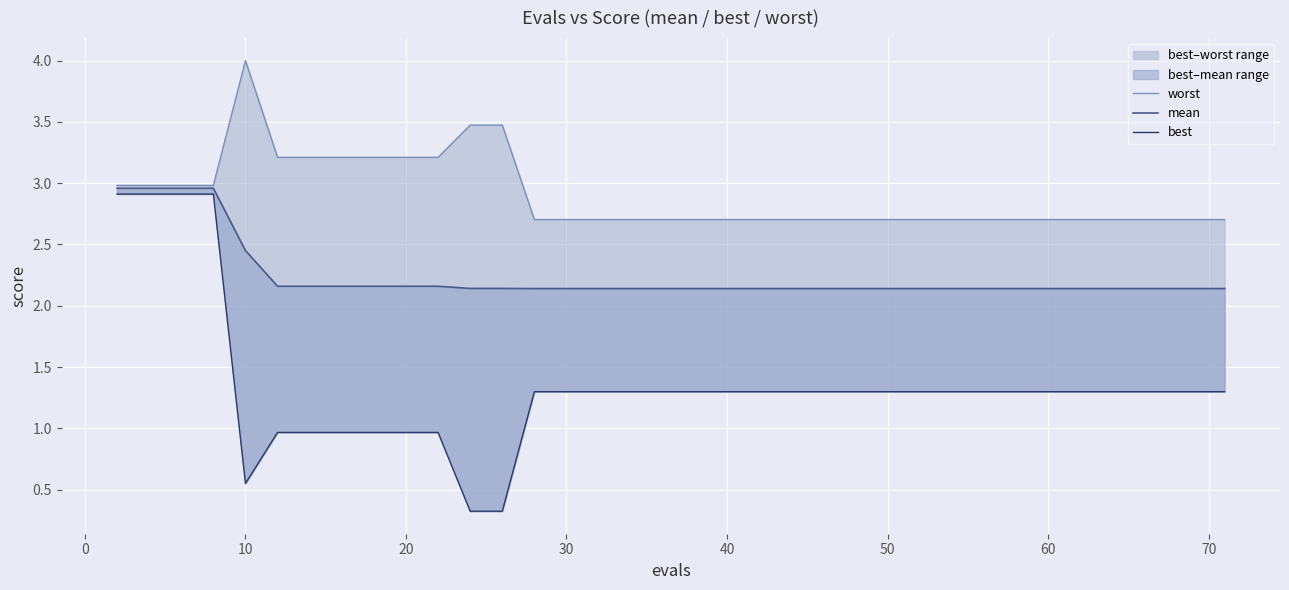

What is the difference between the maximum and second lowest values in the mean series?

0.8